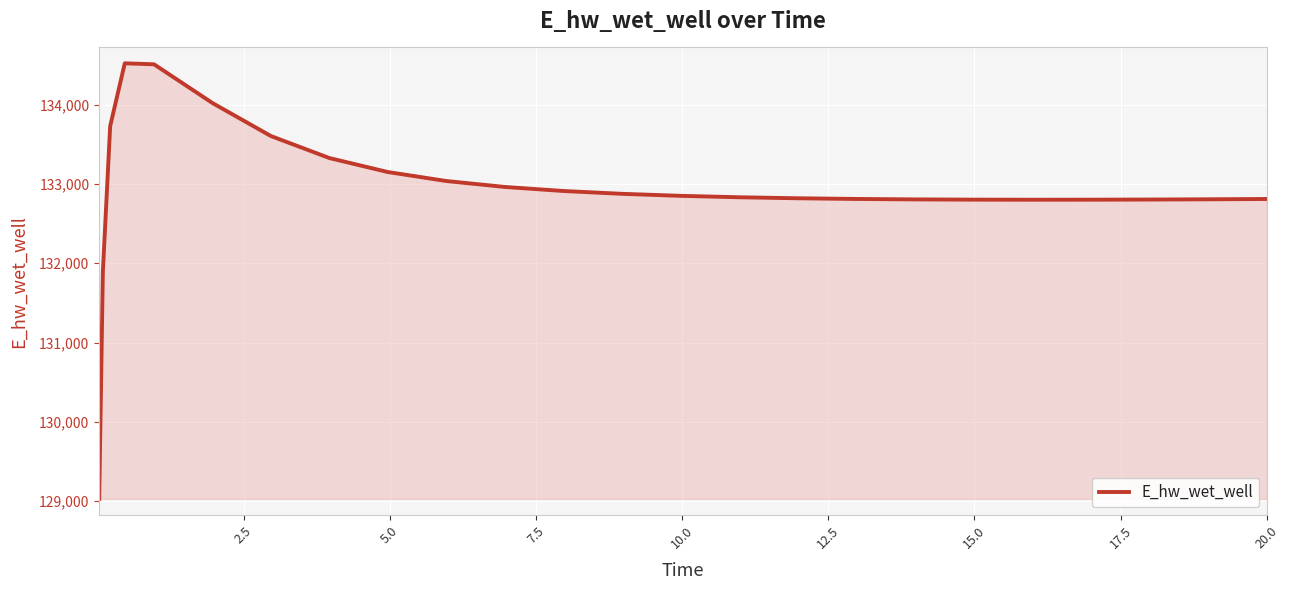

What is the difference between the maximum and minimum values?

5489.9